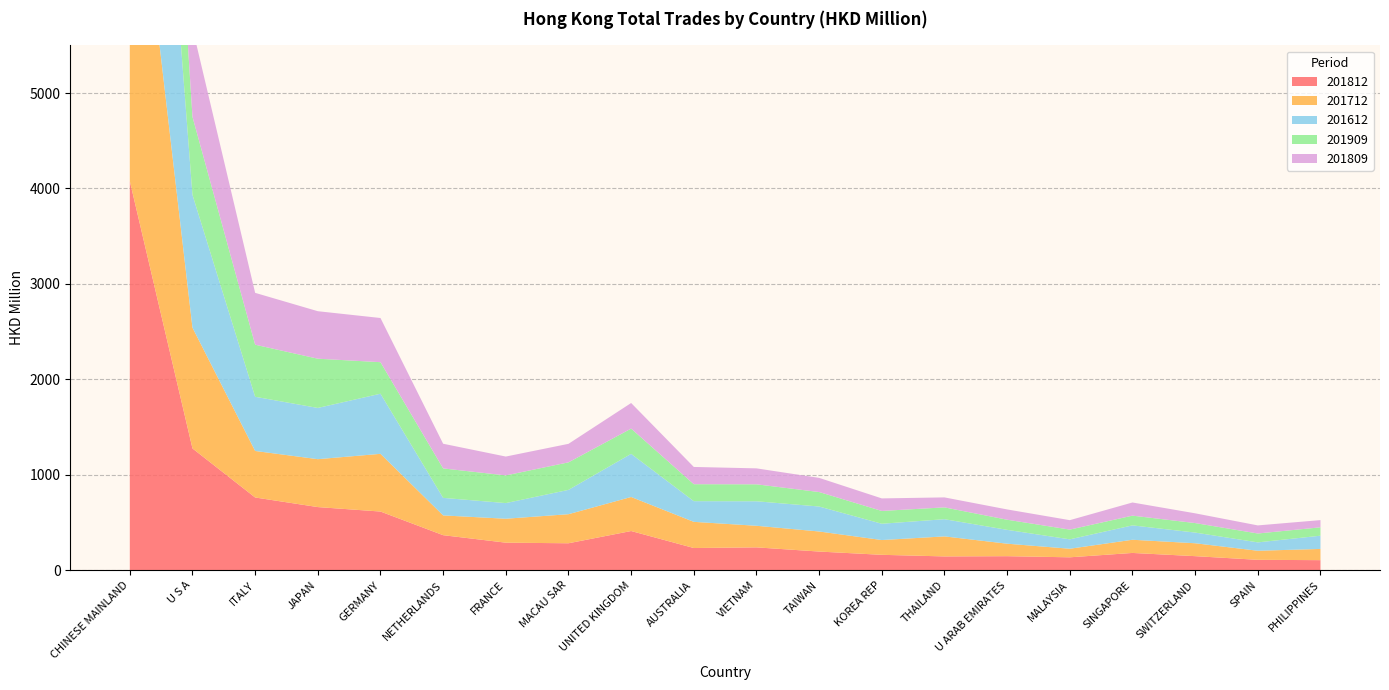

Reading left to right, extract all data points from this chart.

201812: 4077.8	1276.1	762.1	661.4	614.7	367.0	288.5	282.3	410.5	232.4	239.3	195.4	161.3	144.5	146.9	135.1	180.9	147.2	108.8	105.3
201712: 4101.5	1265.5	487.5	502.1	604.7	207.1	250.8	304.6	356.8	274.3	226.3	210.2	154.8	209.8	130.9	89.8	138.1	135.2	95.0	117.6
201612: 4294.6	1391.8	567.8	536.9	630.0	183.9	163.9	254.9	451.9	216.7	256.8	261.6	170.8	180.2	145.1	98.4	150.7	112.0	87.8	138.7
201909: 2614.0	817.6	545.8	516.0	330.4	308.6	290.1	288.4	264.7	177.8	177.7	151.8	134.1	124.0	106.2	102.1	102.0	99.6	93.1	87.9
201809: 3004.6	932.4	543.3	497.6	462.9	258.6	197.5	194.0	268.2	180.7	167.1	148.4	131.4	104.5	107.7	98.8	137.8	102.2	84.7	75.4